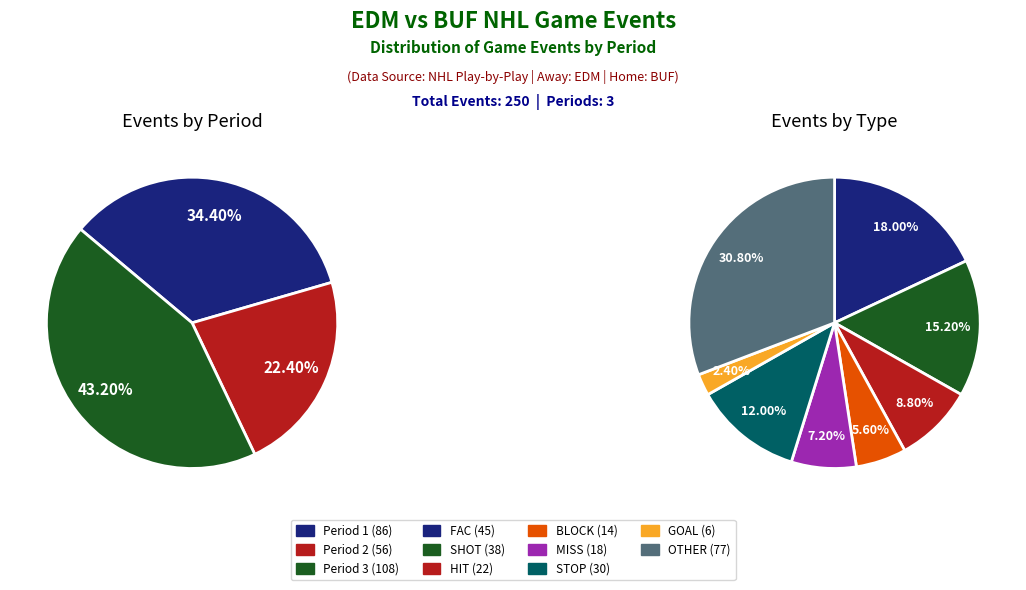

To the nearest percent, what is the combined percentage of Period 2 and Period 3?

66%